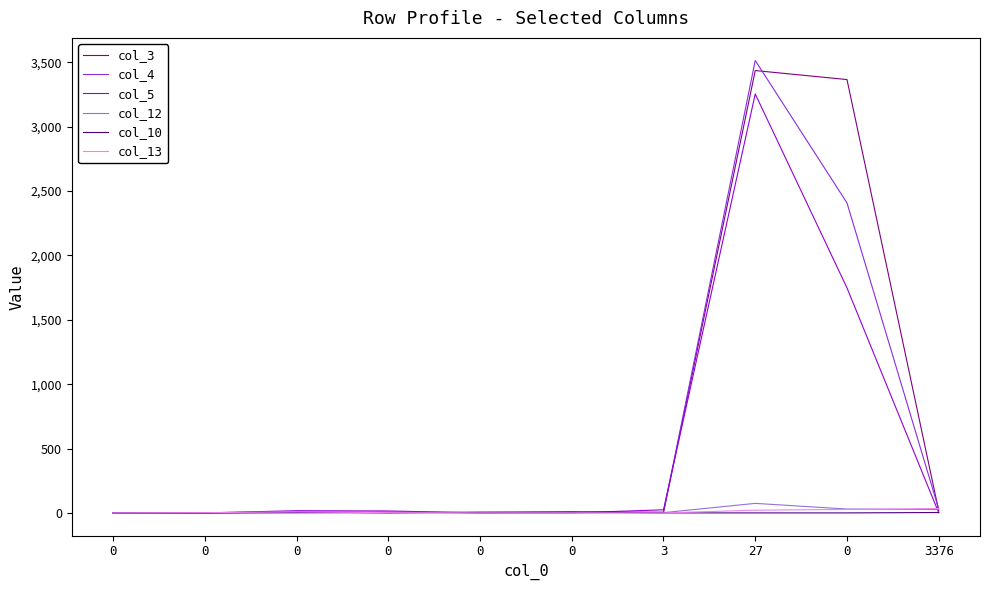

Does the chart display data point markers on the line(s)?

No